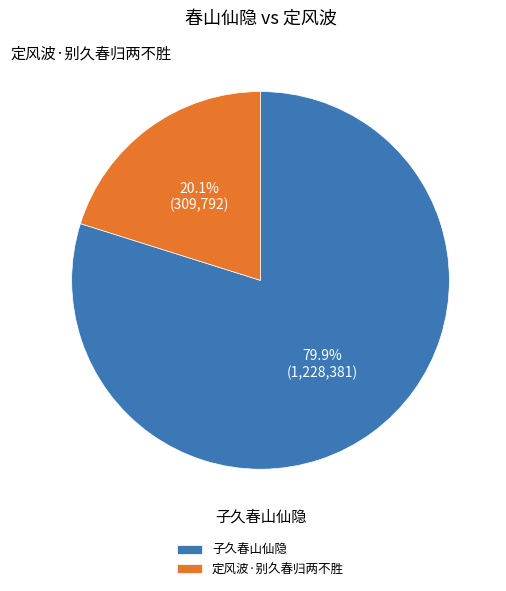

To the nearest percent, what is the difference between the largest and smallest slice percentages?

60%